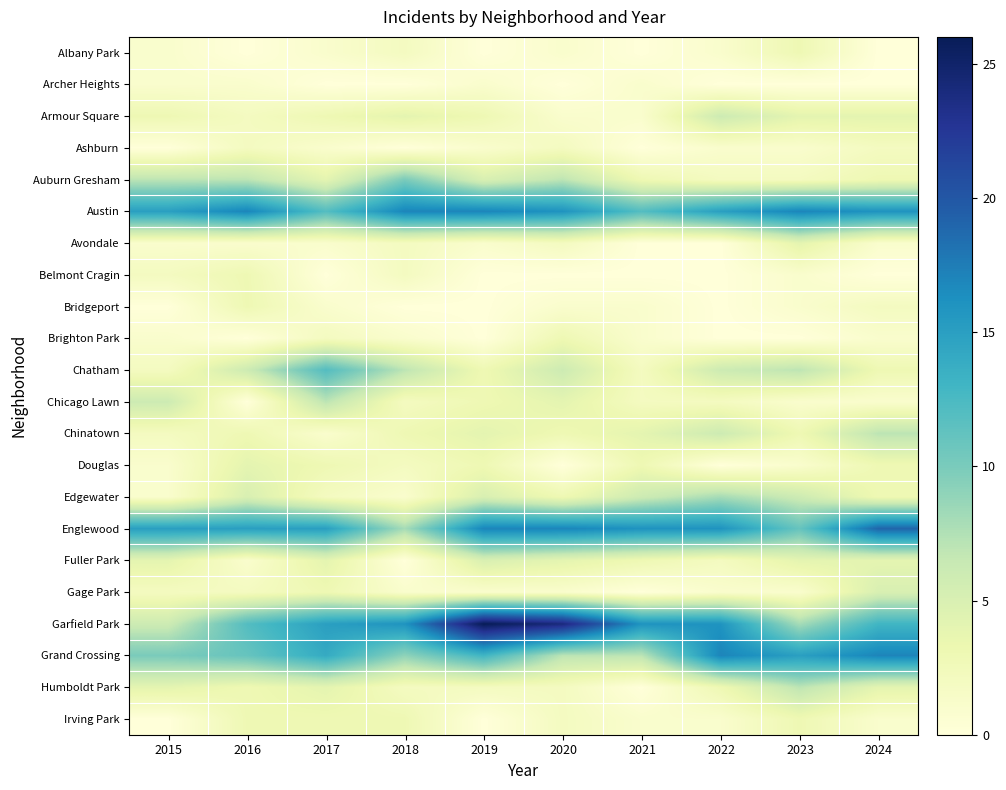

What is the spread (max minus min) of values at 2015?

15